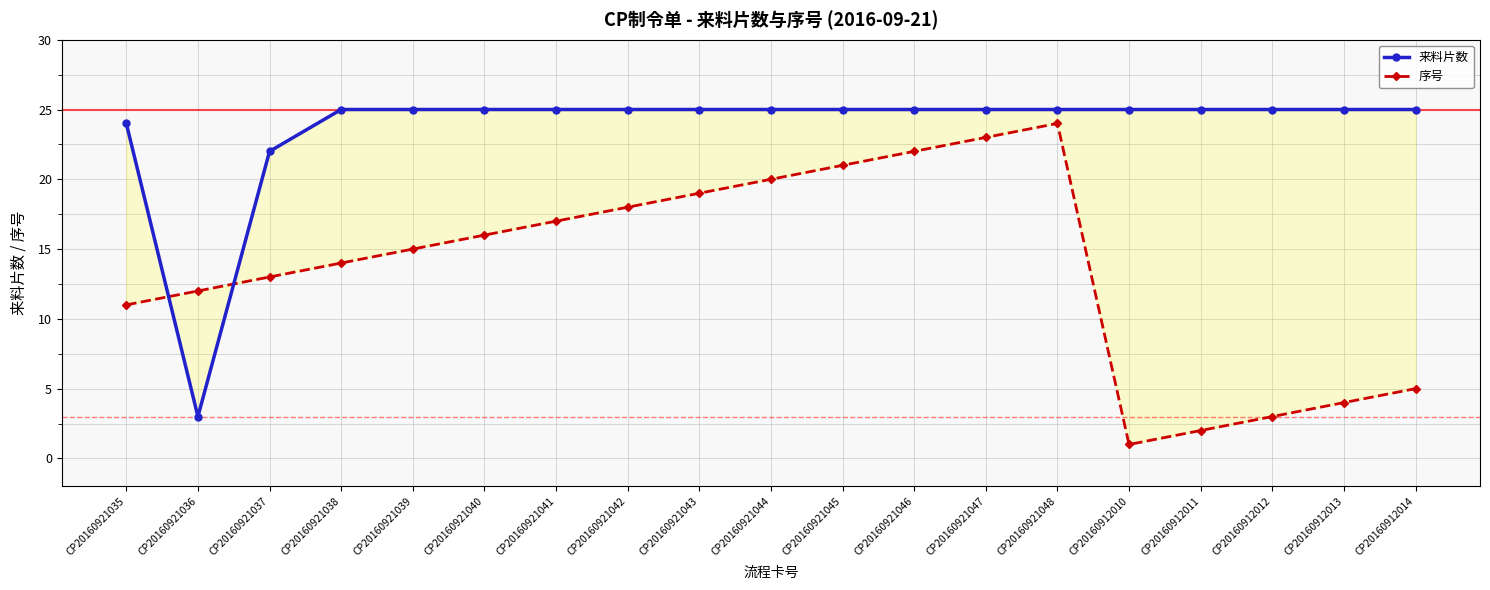

What is the difference between the second highest and minimum values in the 序号 series?

22